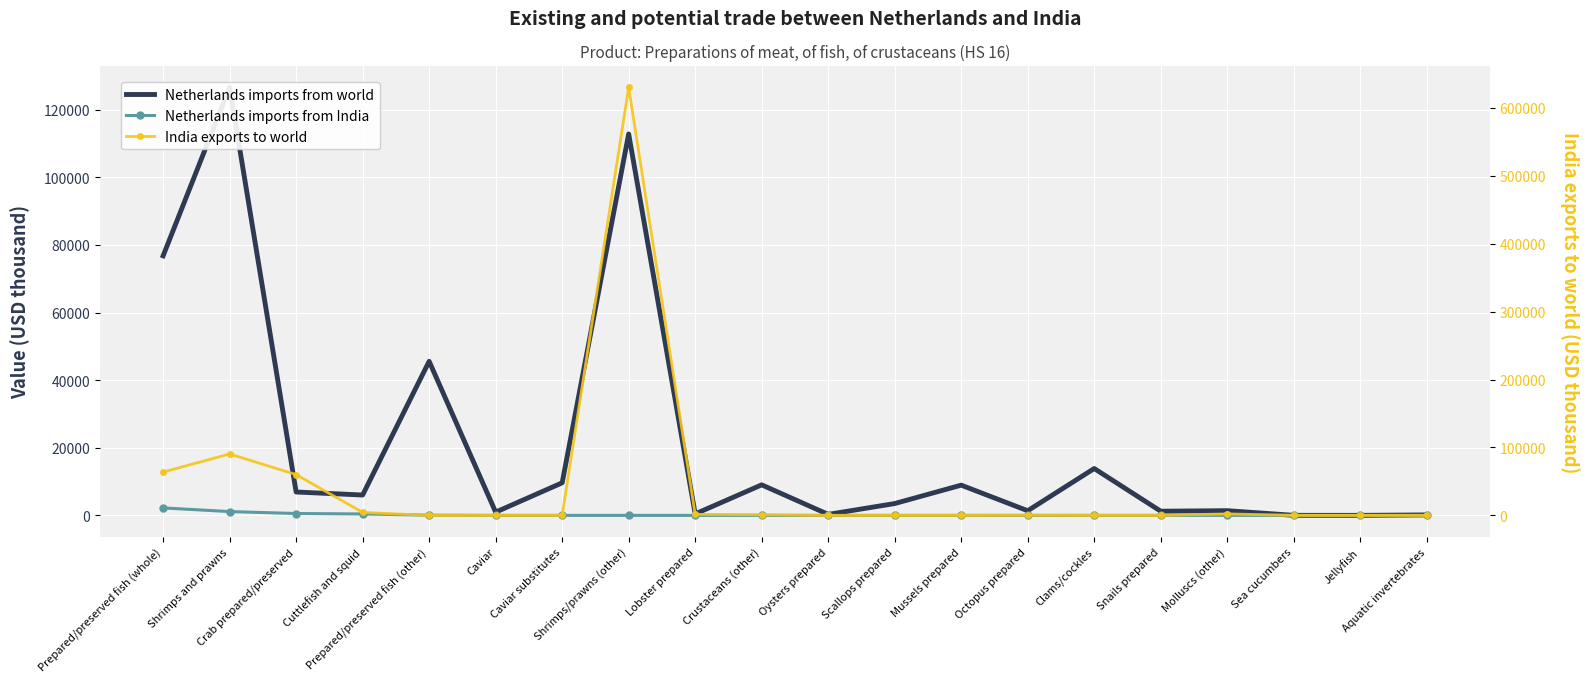

True or false: Netherlands imports from world has more than 1 interior local peaks.

True